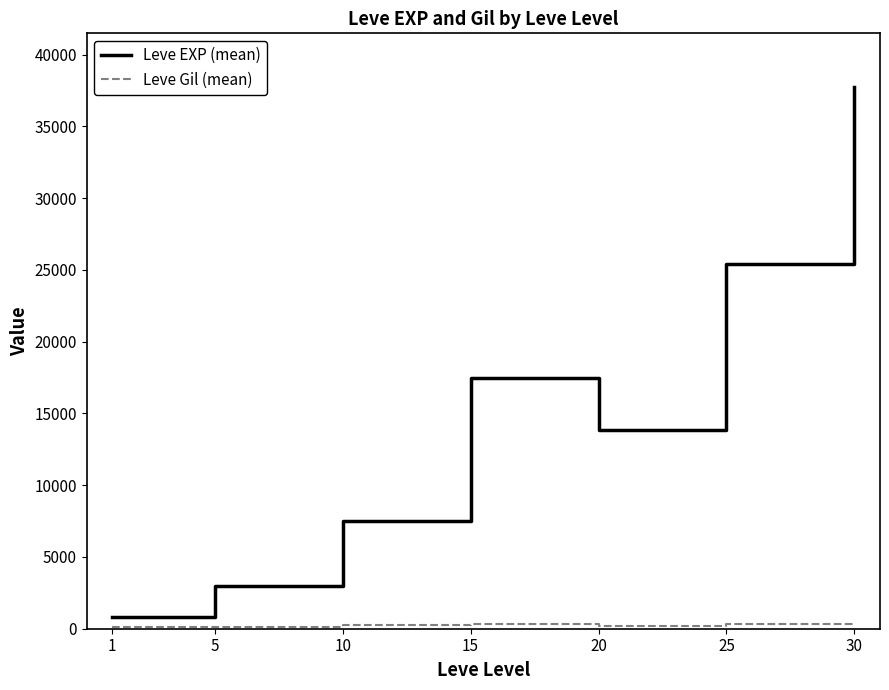

Where is Leve EXP (mean) nearest to the value 19253?

15